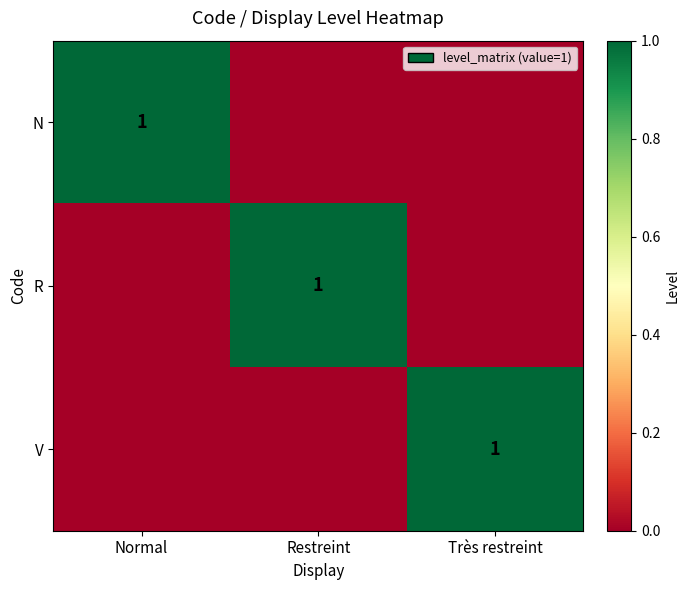

At how many categories does at least one series exceed 0?

3